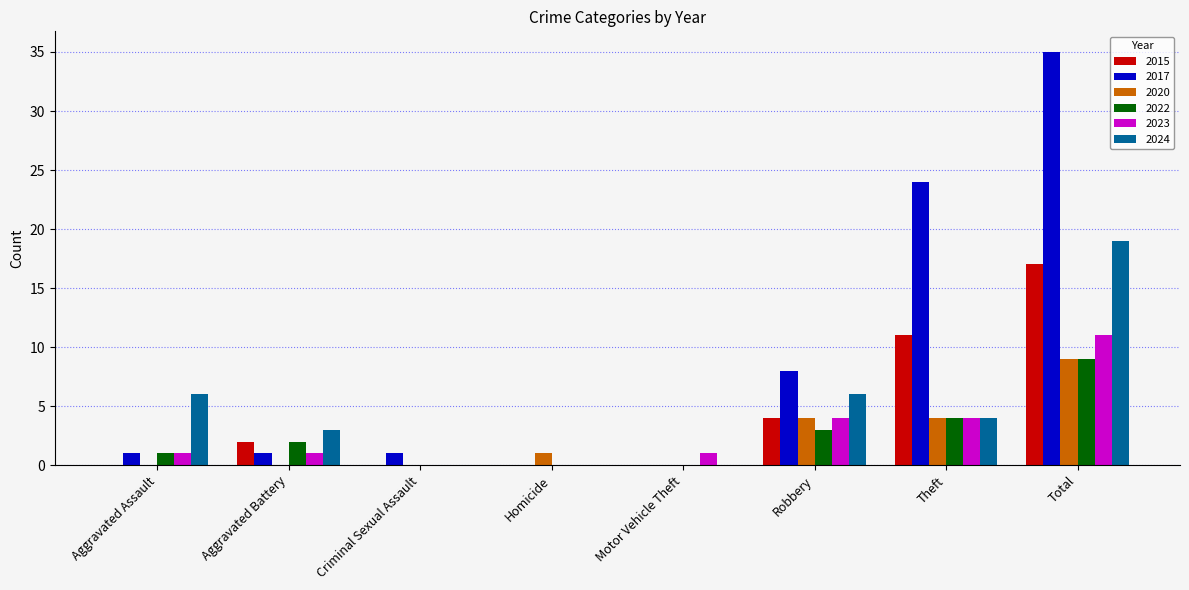

What is the greatest value displayed?

35